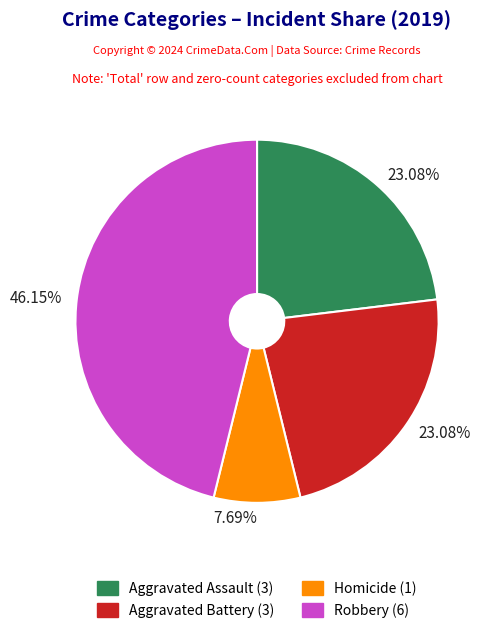

Is there any slice that represents more than half of the pie?

No